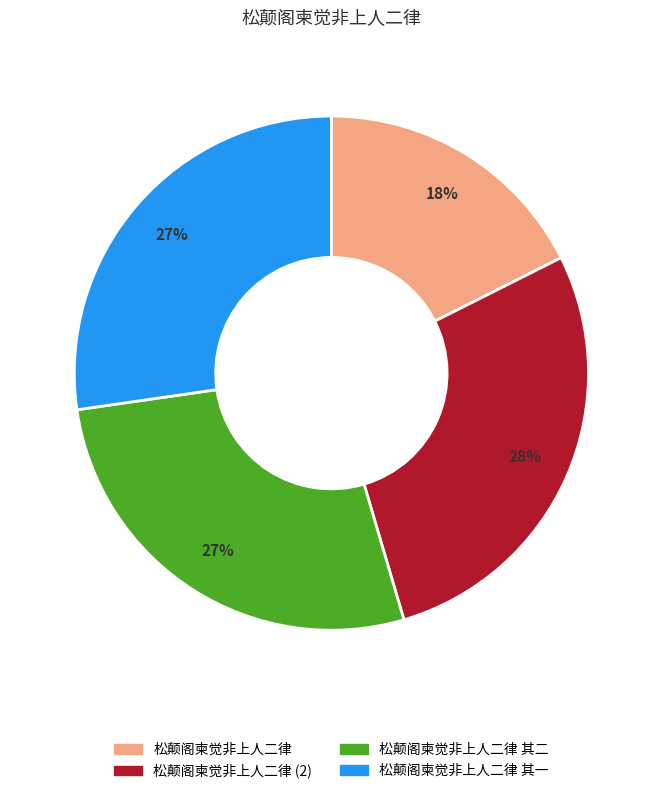

Is there a majority slice in this chart?

No